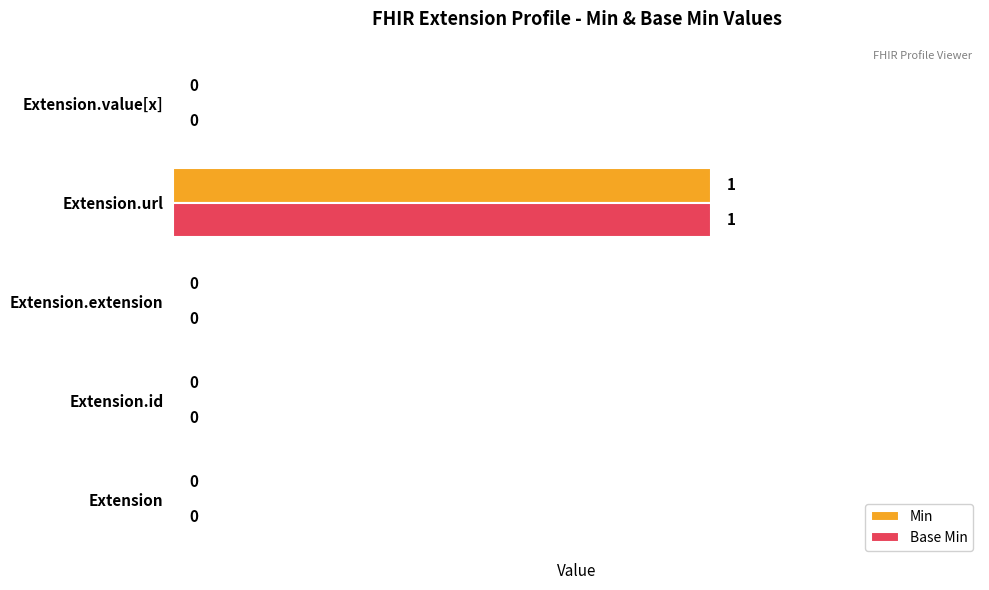

Which category has the highest value in the Base Min series?

Extension.url